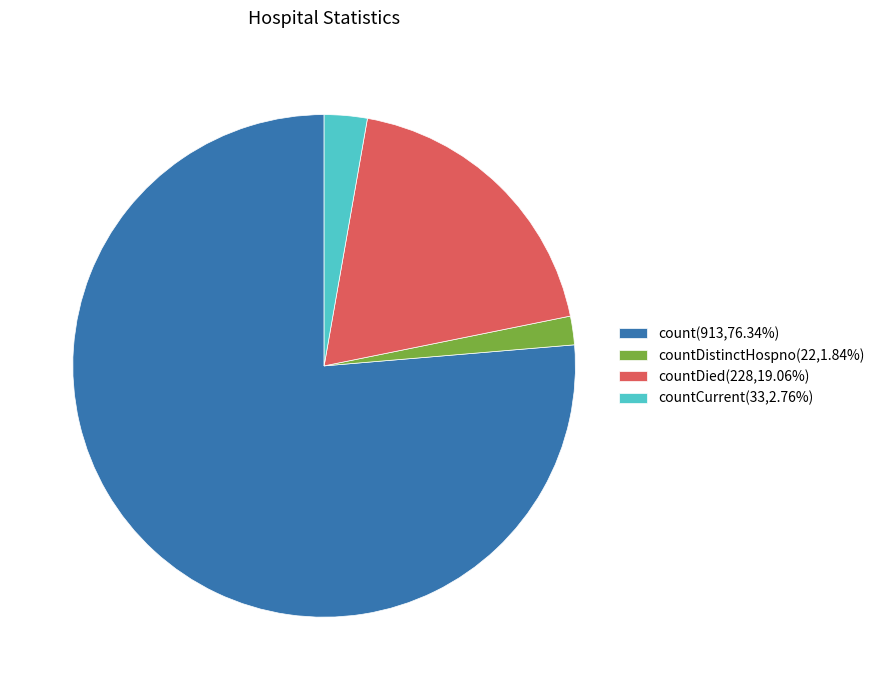

Do countDistinctHospno(22,1.84%) and countDied(228,19.06%) together represent more than half of the pie?

No